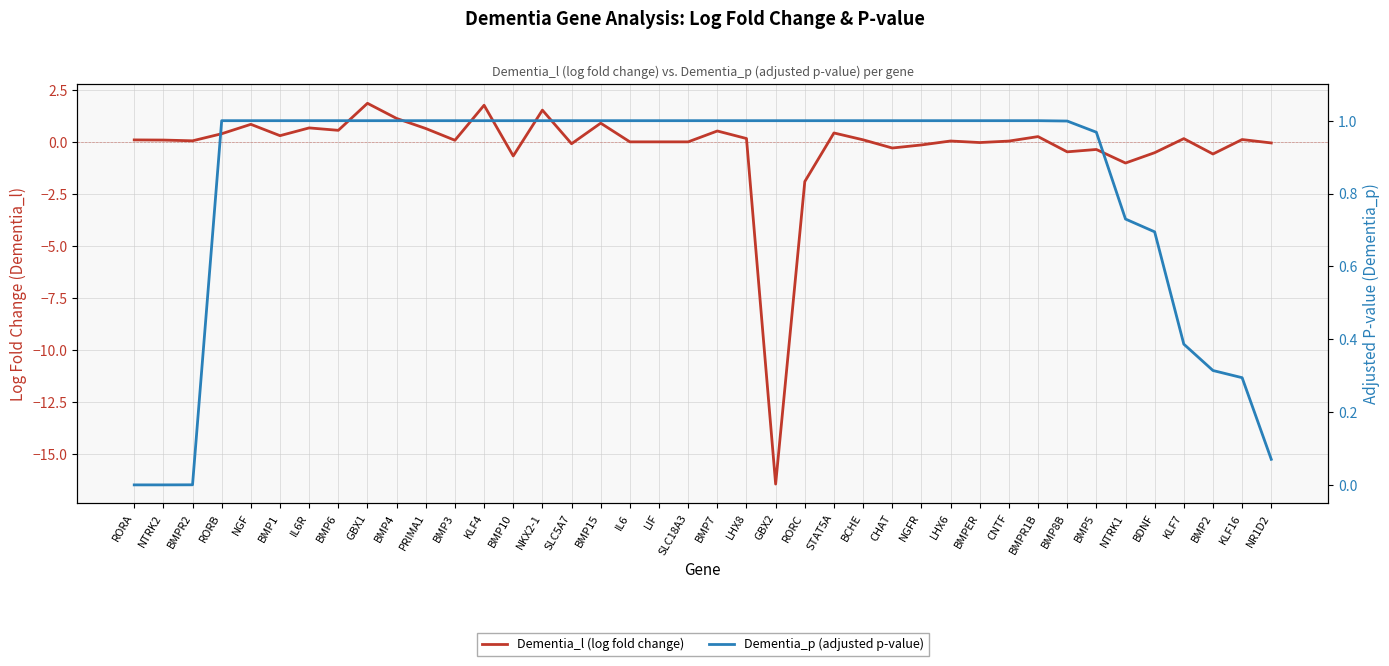

How many categories are shown in the chart?

40